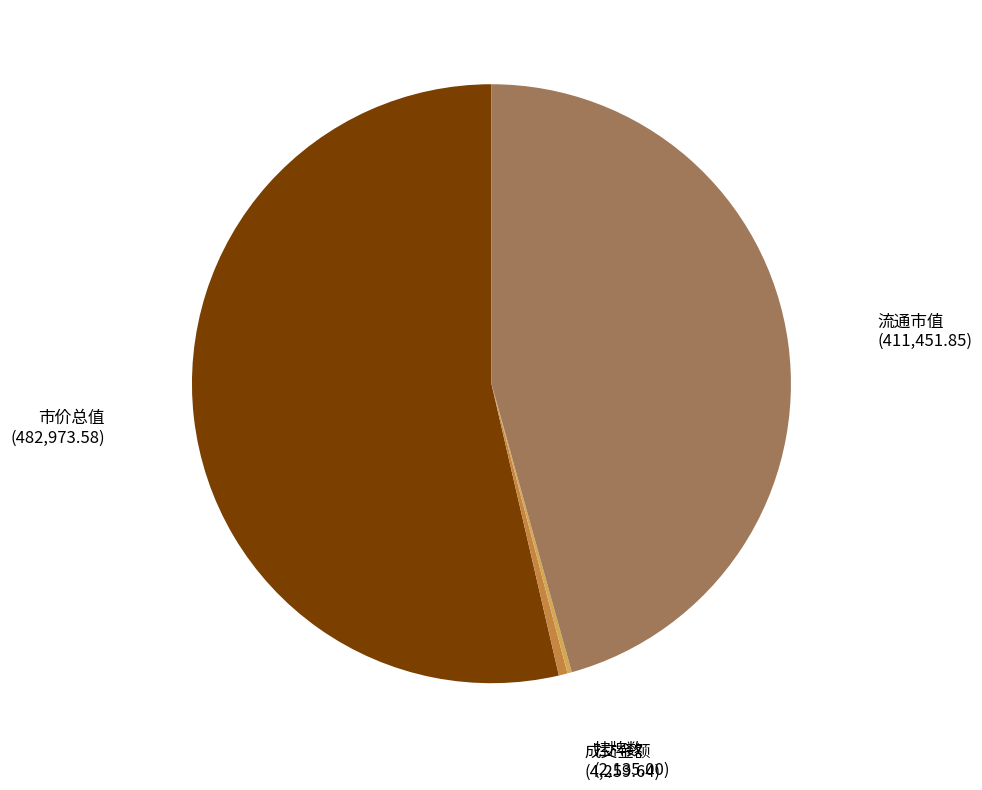

Is there any slice that represents more than half of the pie?

Yes